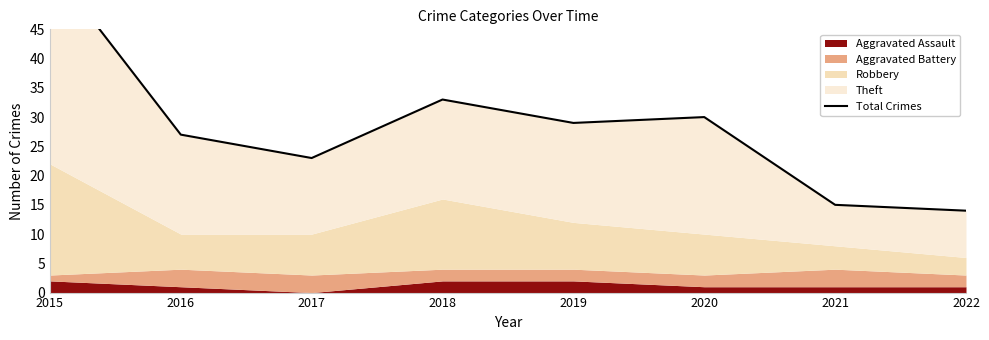

At which label does the data first exceed 29?

2015